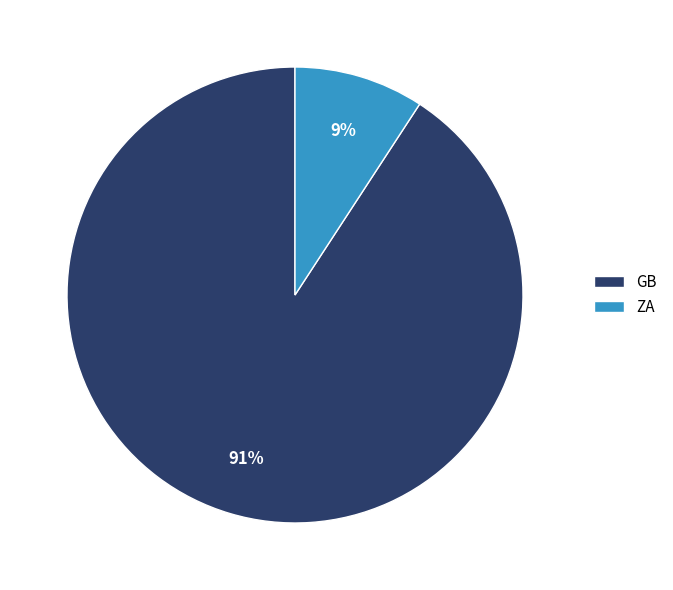

Does GB account for over 50% of the chart?

Yes